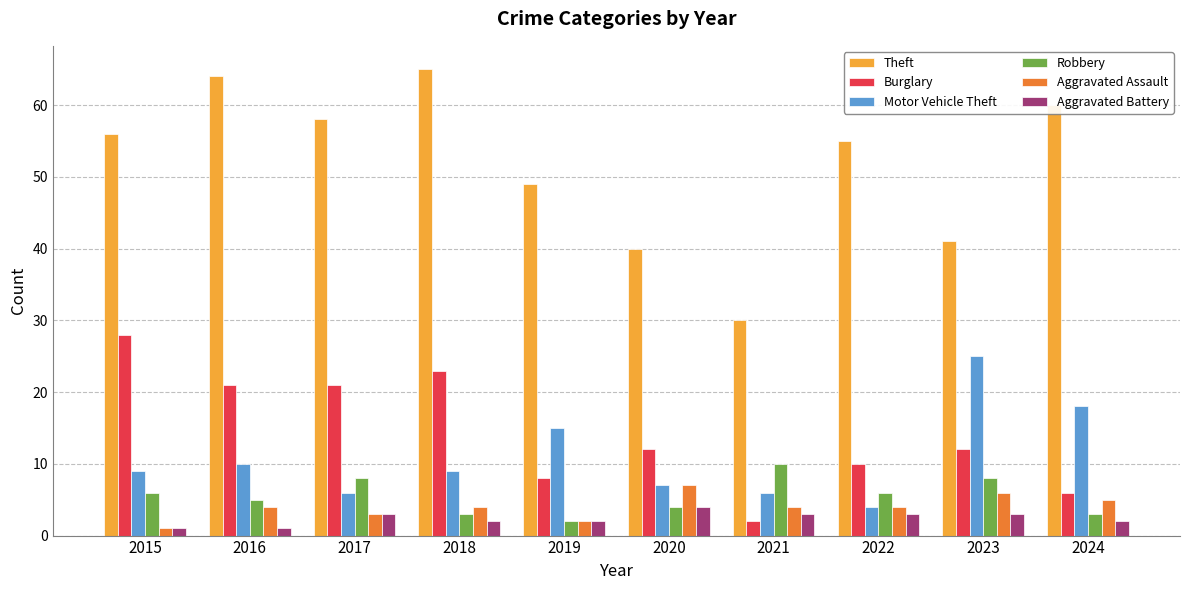

List the series in order of their peak value, highest first.

Theft, Burglary, Motor Vehicle Theft, Robbery, Aggravated Assault, Aggravated Battery